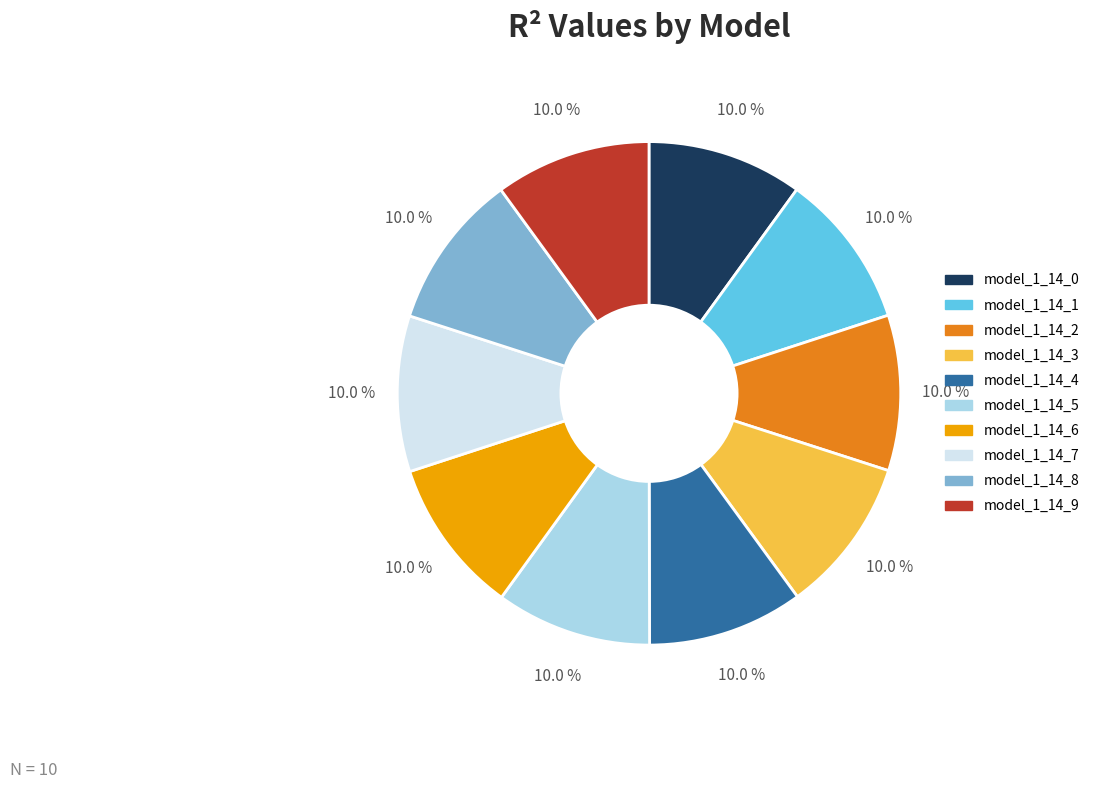

How many segments does this pie chart have?

10